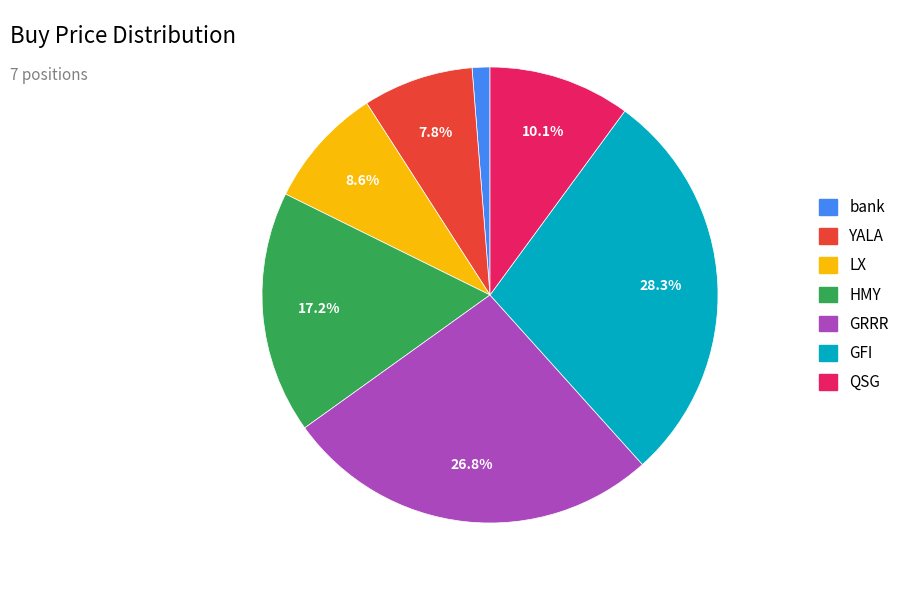

To the nearest percent, what is the combined percentage of HMY and YALA?

25%